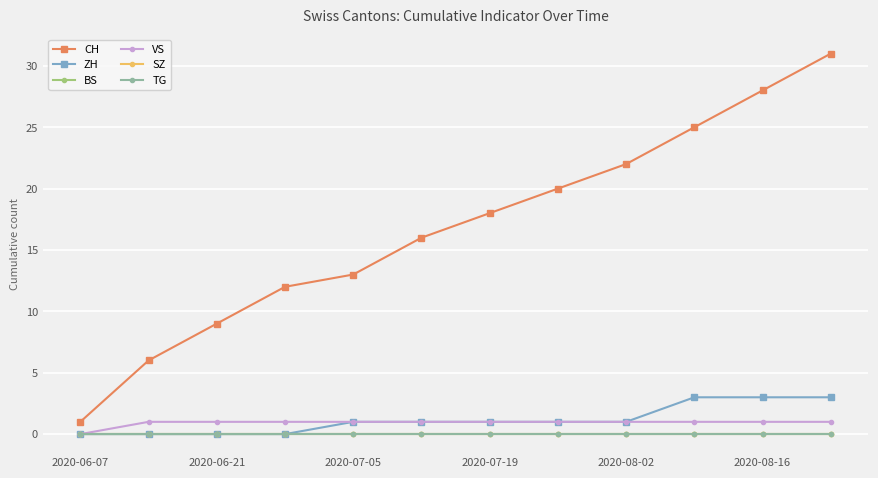

At which label is VS closest to 0?

2020-06-07